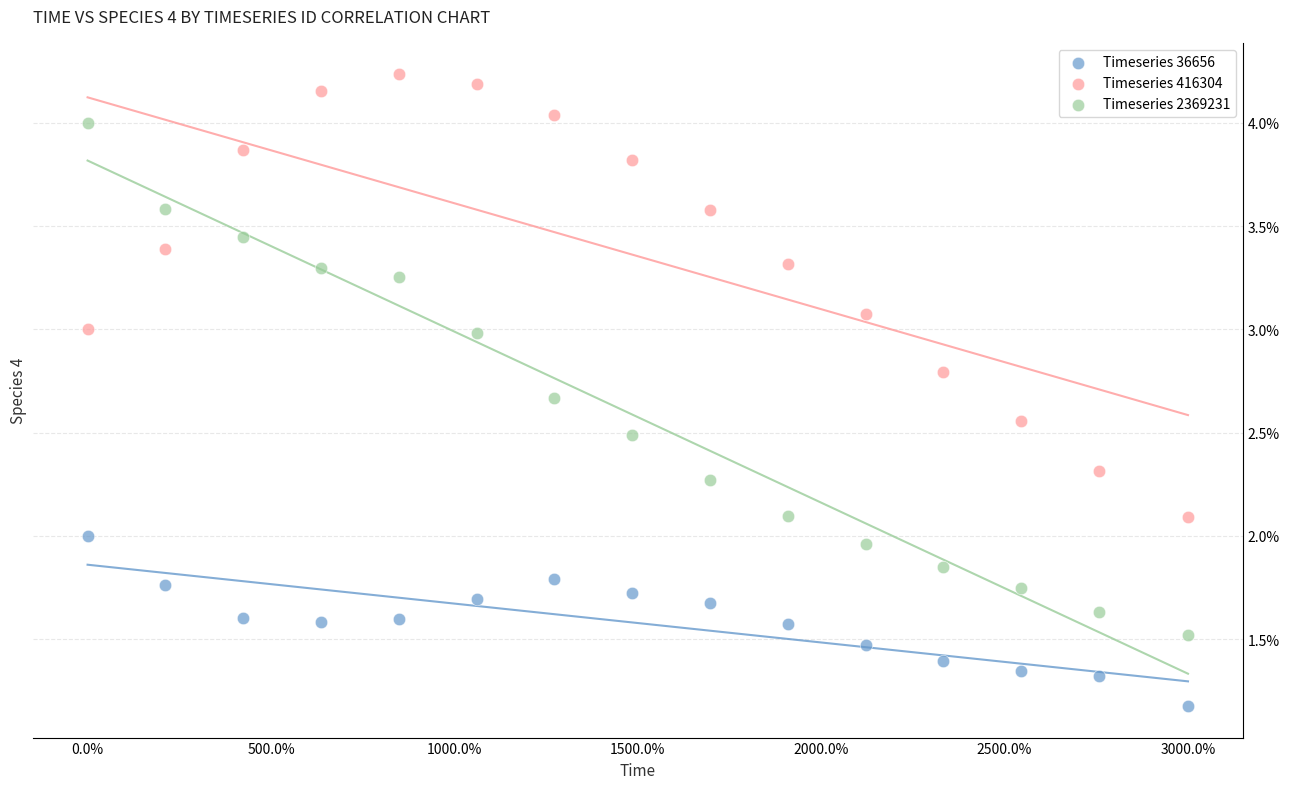

Which series reaches the minimum Y coordinate?

Timeseries 36656